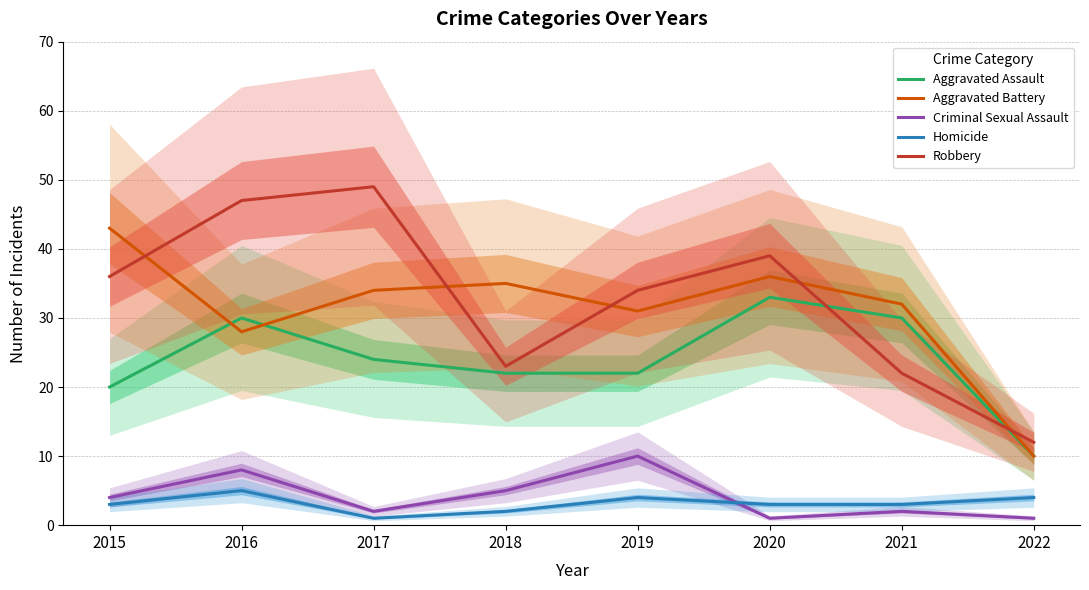

What is the maximum value shown in the chart?

49